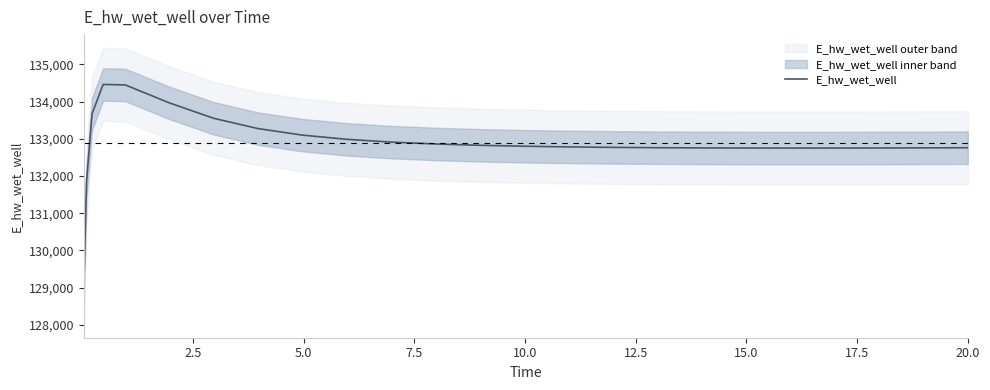

What is the maximum value for E_hw_wet_well?

134458.6